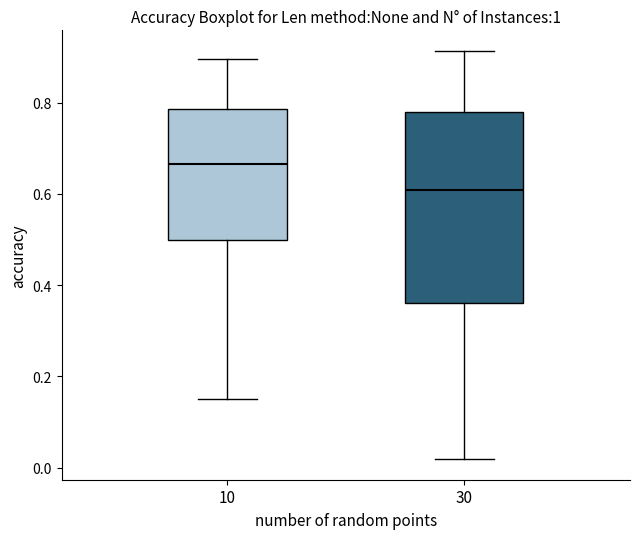

Which box has the highest median line?

10